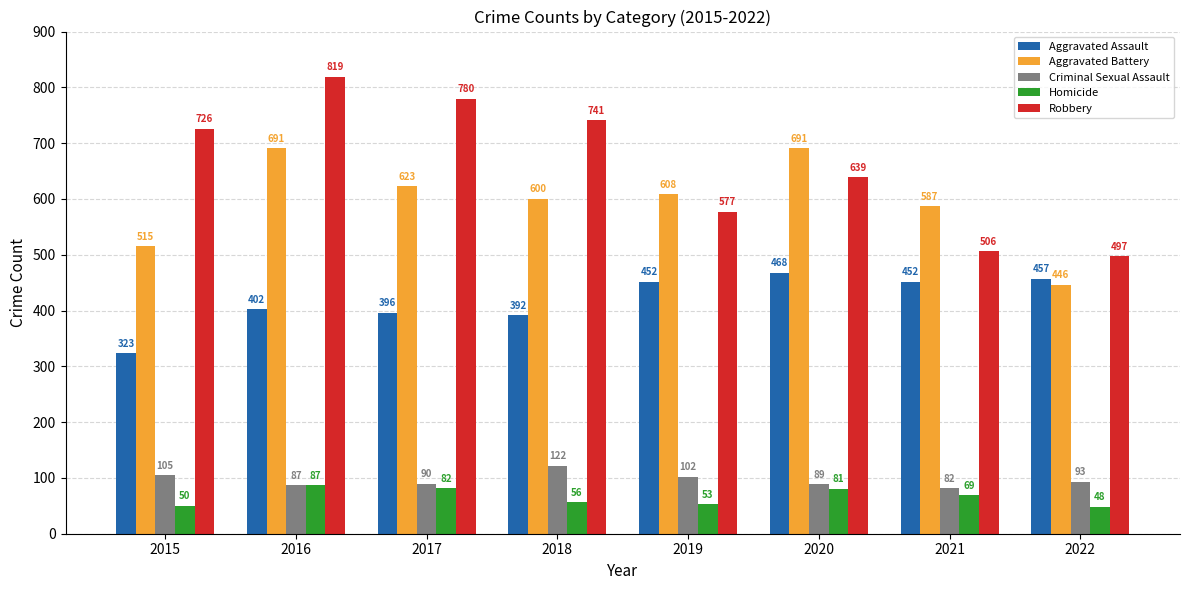

The value of Robbery at 2019 is 577. True or false?

True